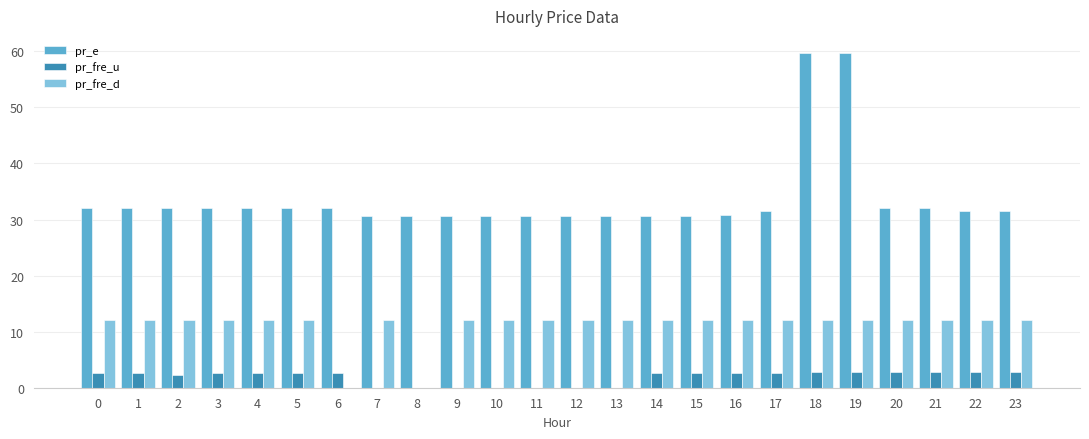

What is the sum of the pr_fre_d values at 18 and 9?

24.0